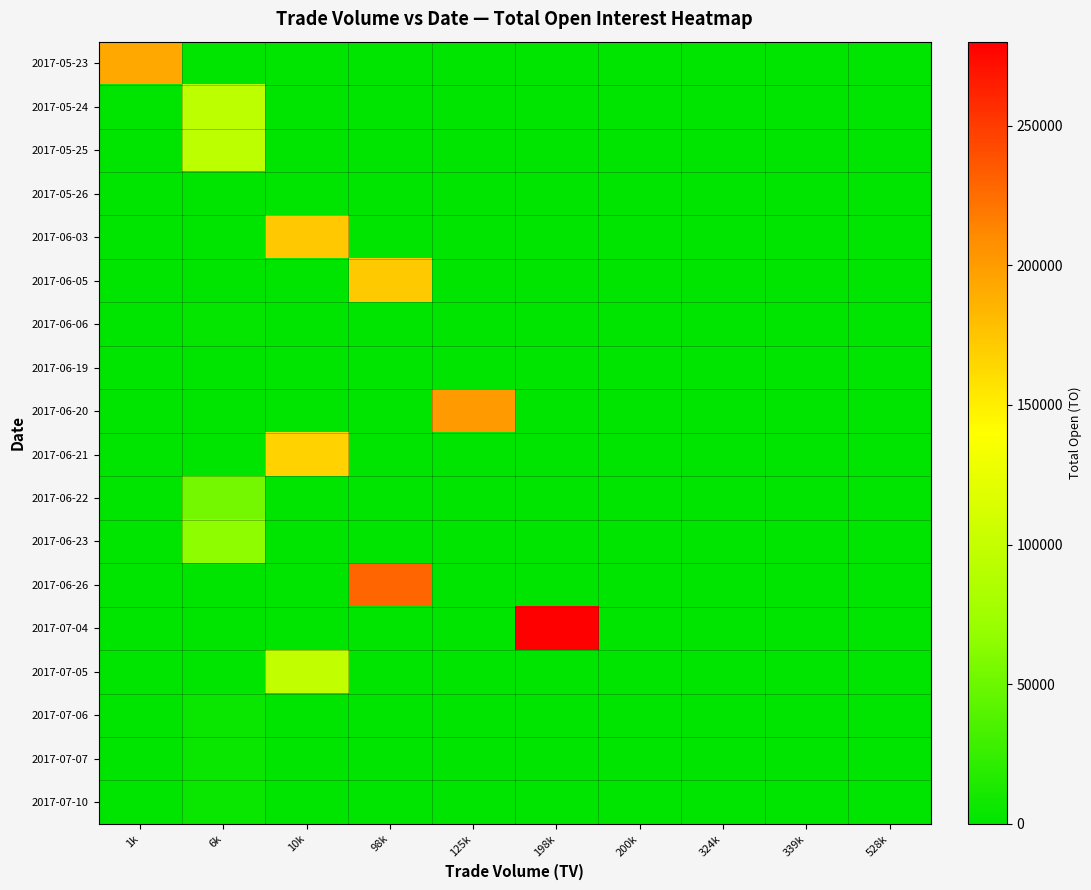

Which series has the largest range (max minus min)?

2017-07-04